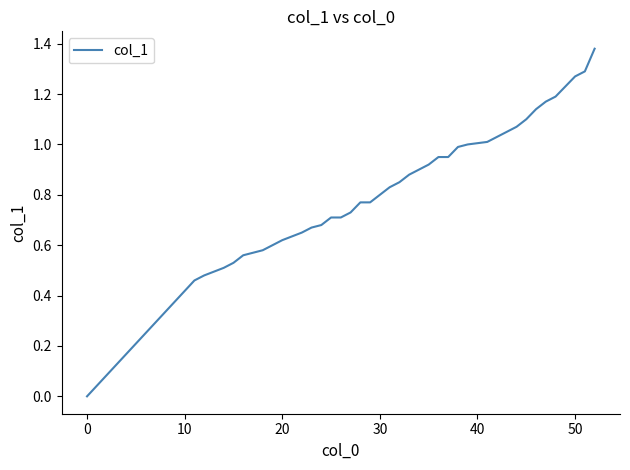

What is the maximum value shown in the chart?

1.4